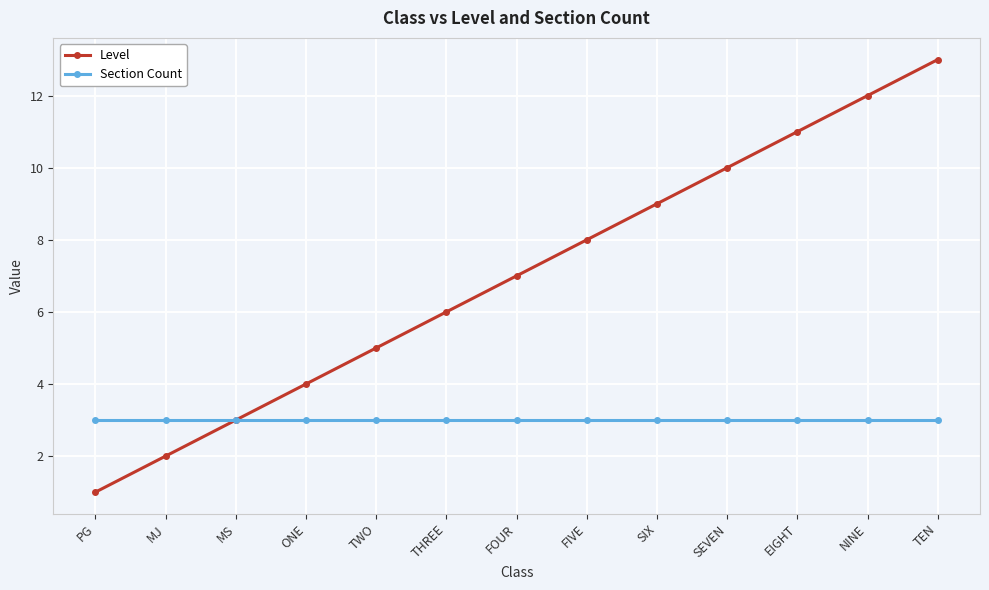

Reading left to right, list all the values displayed in this chart.

Level: PG=1	MJ=2	MS=3	ONE=4	TWO=5	THREE=6	FOUR=7	FIVE=8	SIX=9	SEVEN=10	EIGHT=11	NINE=12	TEN=13
Section Count: PG=3	MJ=3	MS=3	ONE=3	TWO=3	THREE=3	FOUR=3	FIVE=3	SIX=3	SEVEN=3	EIGHT=3	NINE=3	TEN=3